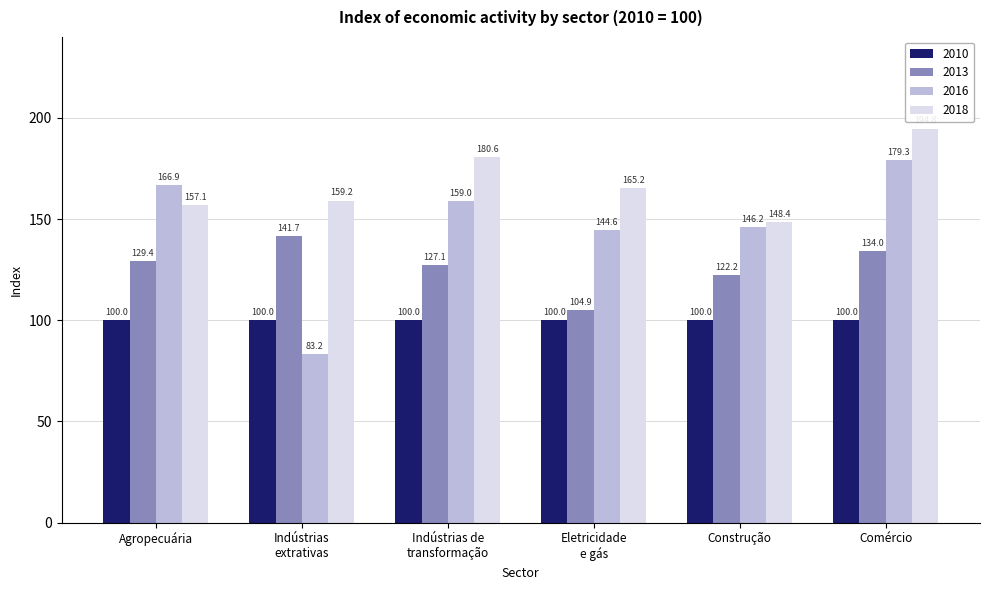

Which series has the widest spread of values?

2016